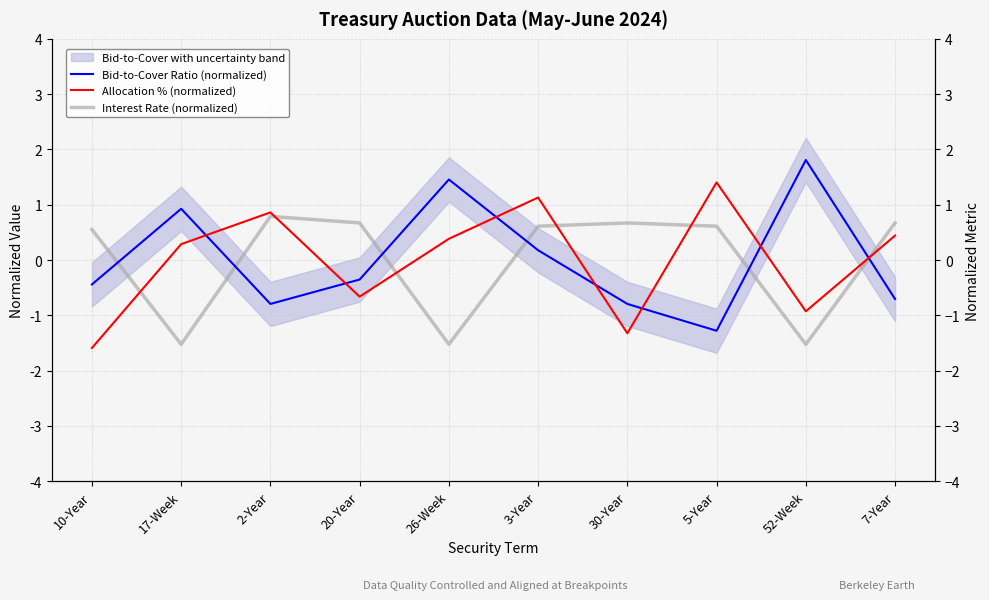

What value does the Allocation % (normalized) series have at 20-Year?

-0.7